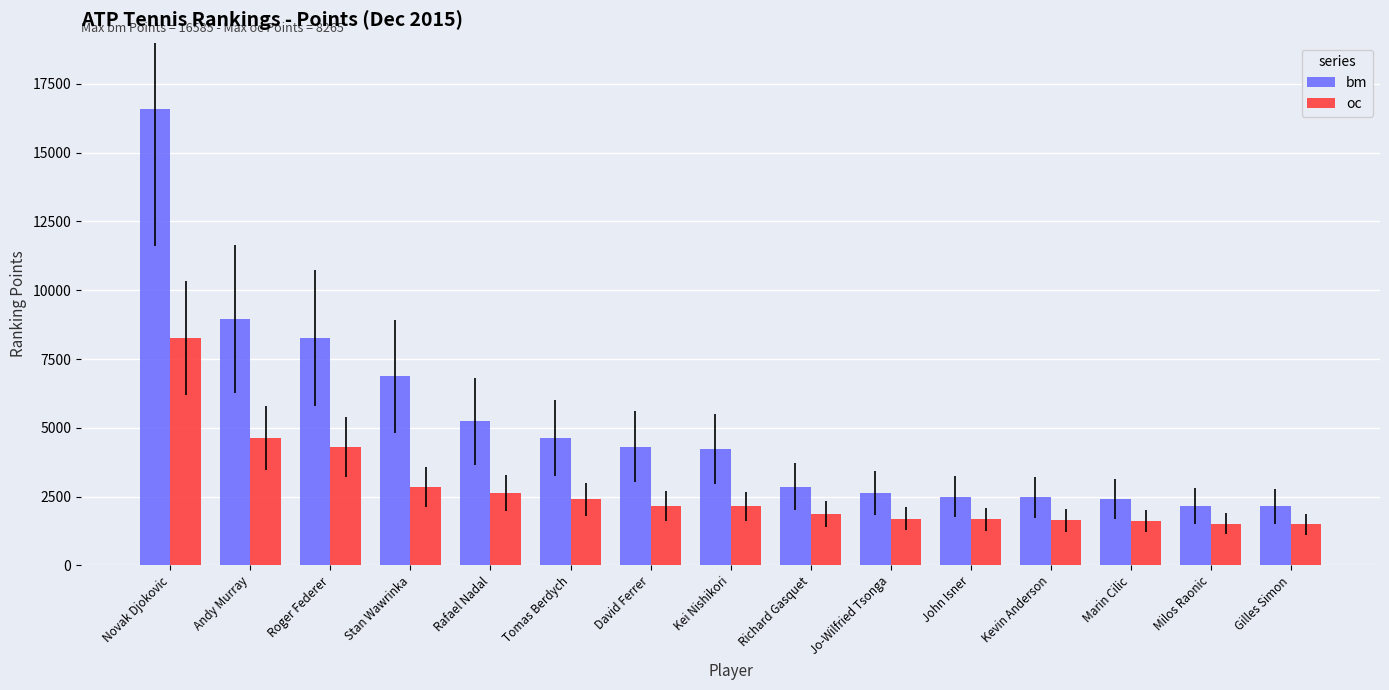

Which category has the highest value across all series?

Novak Djokovic